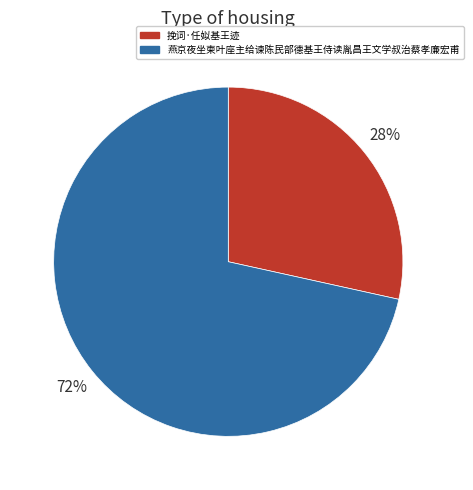

Do 燕京夜坐柬叶座主给谏陈民部德基王侍读胤昌王文学叔治蔡孝廉宏甫 and 挽词·任姒基王迹 together represent more than half of the pie?

Yes